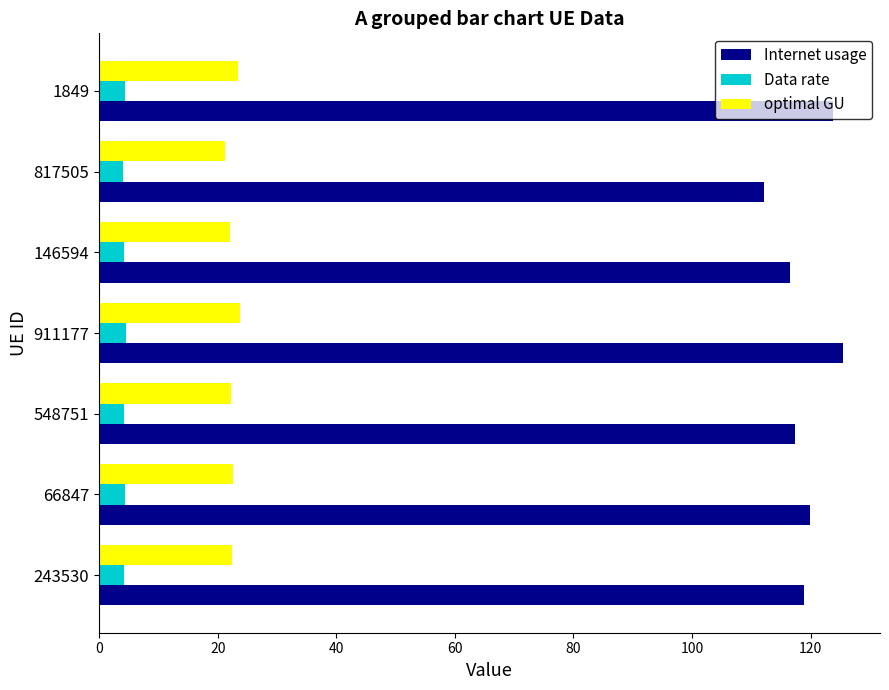

What is the minimum value shown in the chart?

4.0